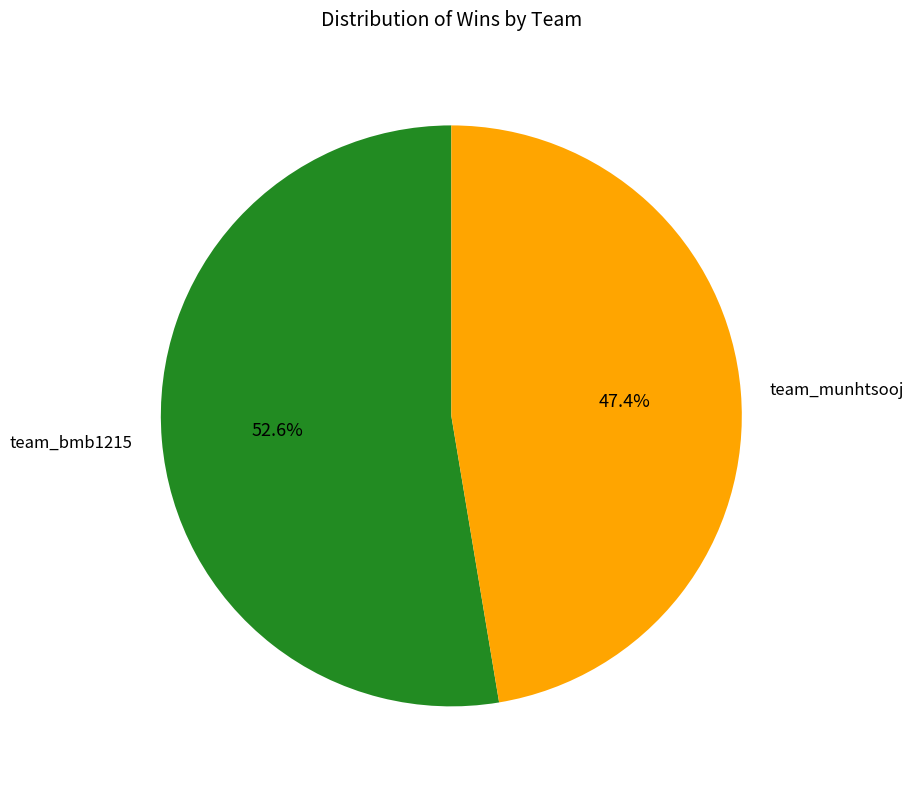

What percentage do team_munhtsooj and team_bmb1215 together represent?

100.0%